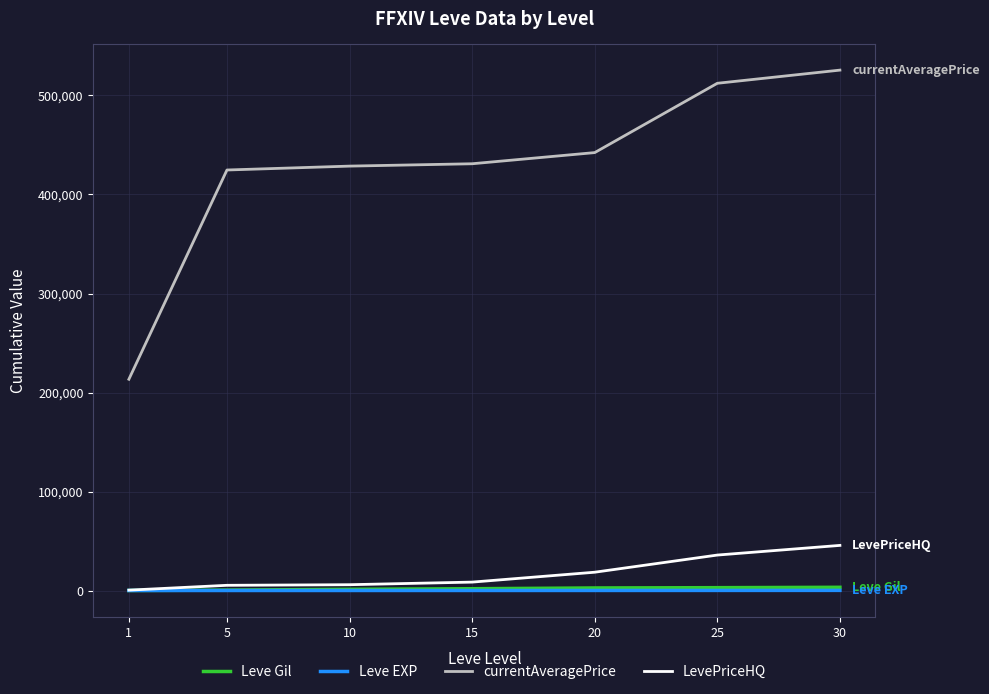

Which series has the largest range (max minus min)?

currentAveragePrice